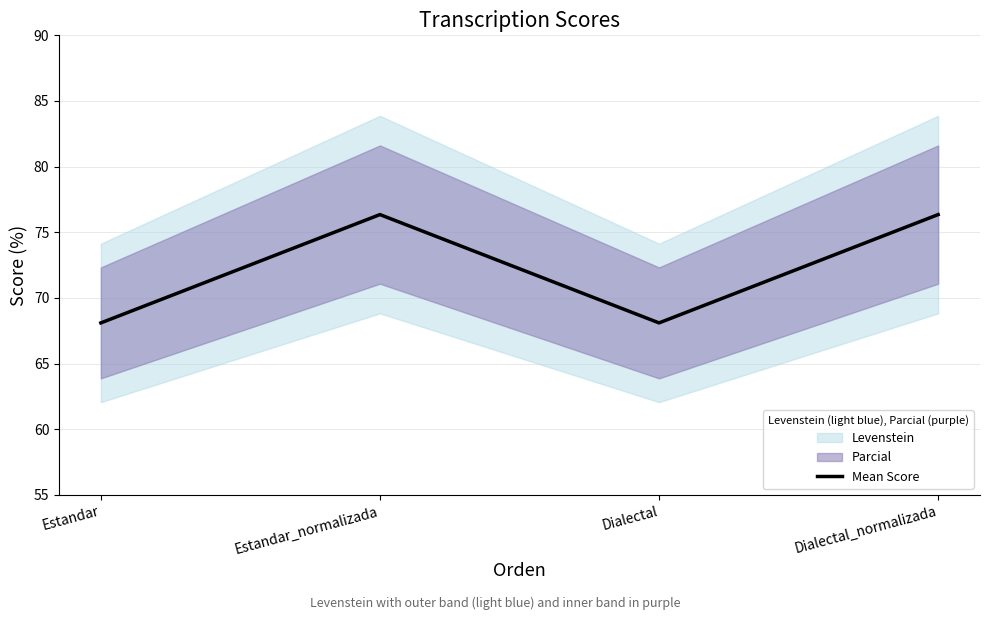

How many lines are shown in the chart?

1